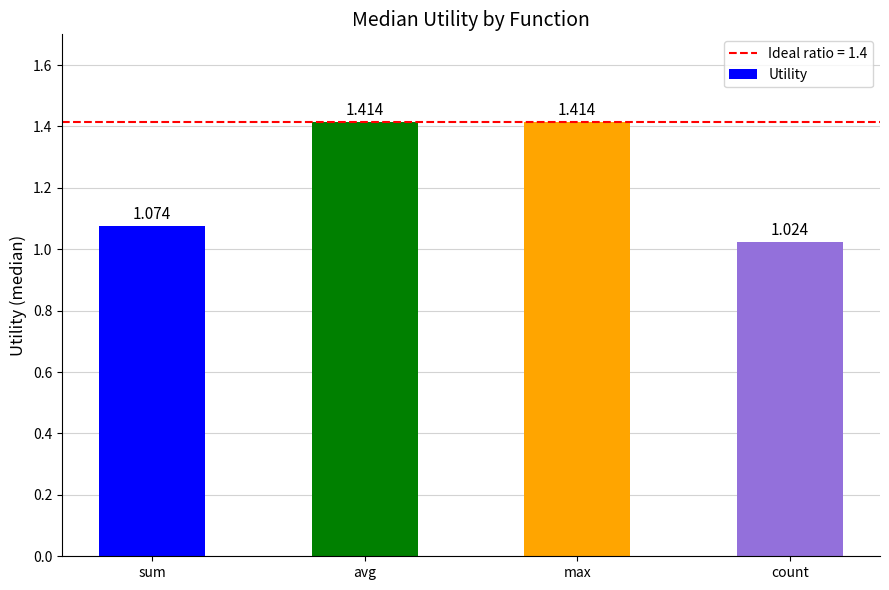

Which has a higher value, avg or count?

avg